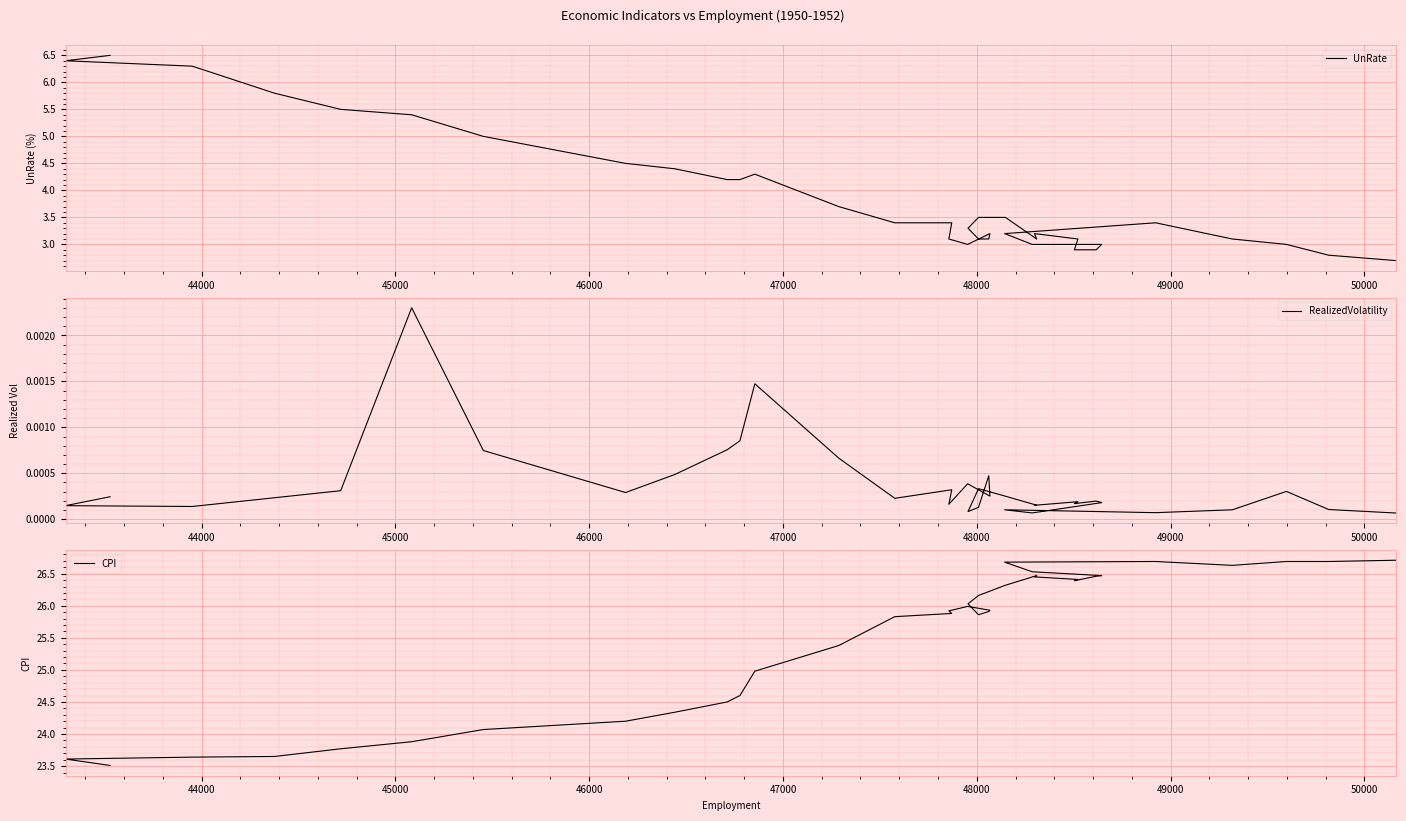

In UnRate, how many points are higher than both neighbors (excluding endpoints)?

4